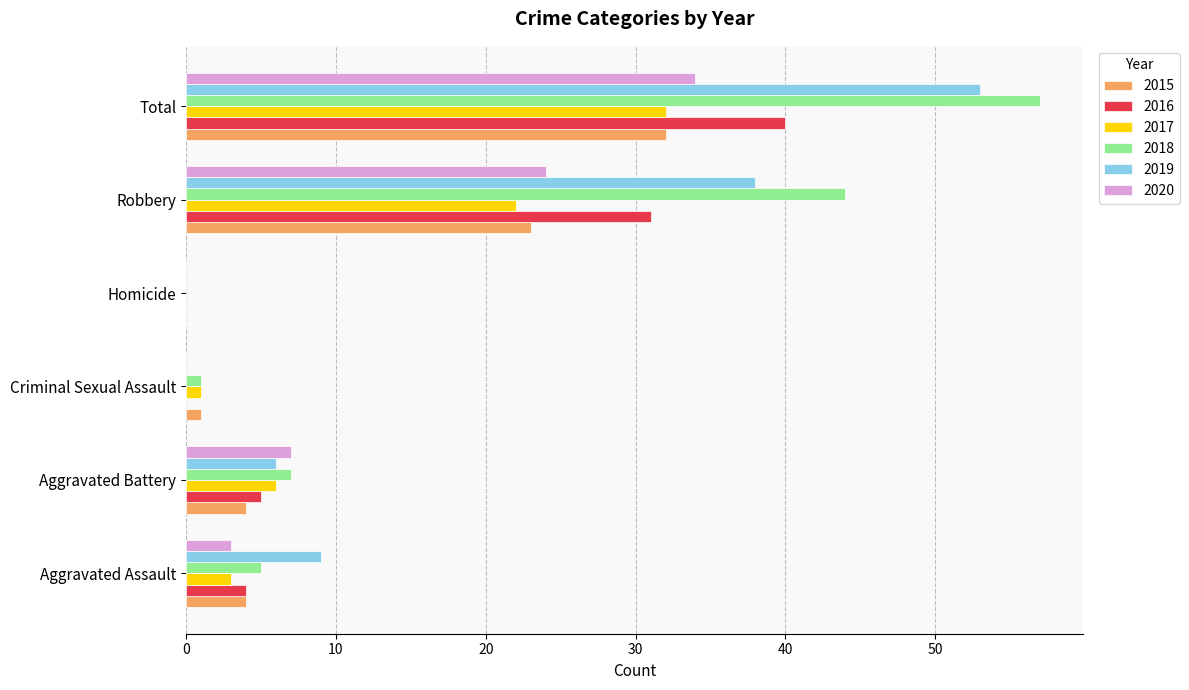

Read the 2018 value at Total.

57